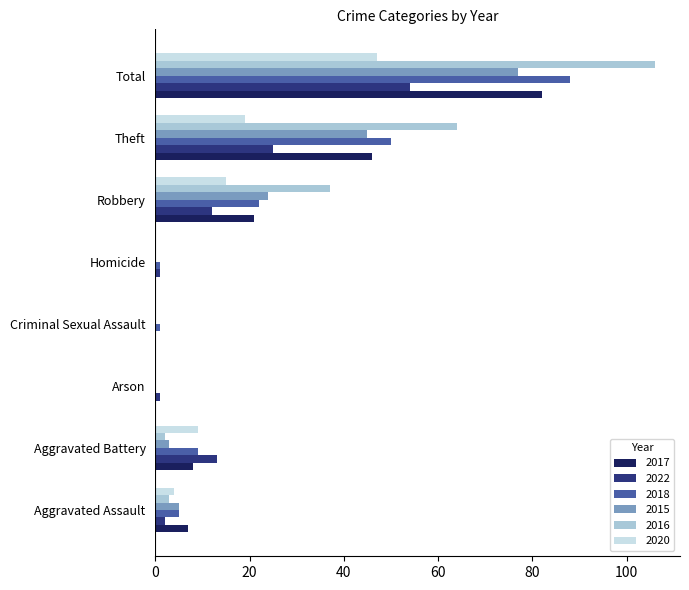

What is the difference between the 2015 values at Total and Aggravated Battery?

74